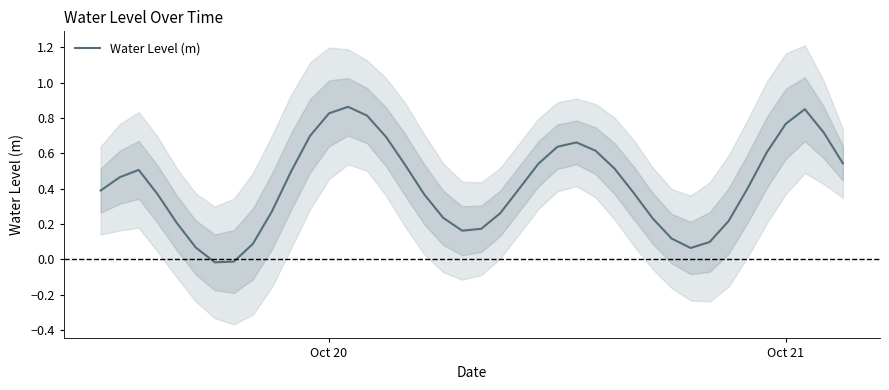

The value at 7 is -0.0. True or false?

False